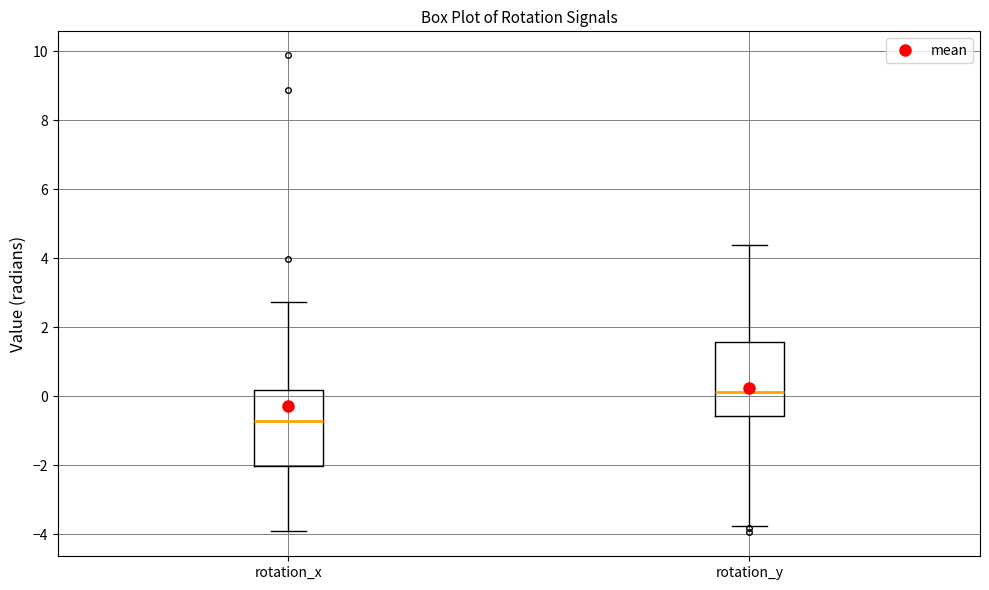

Reading left to right, read every box against the y-axis: the position of its median line, the range the box covers, and the ends of its whiskers. The values are not printed on the chart, so give them approximately, as read against the axis.

rotation_x: median -0.8, box -2.0 to 0.2, whiskers -3.8 to 2.8
rotation_y: median 0.2, box -0.6 to 1.6, whiskers -3.8 to 4.4